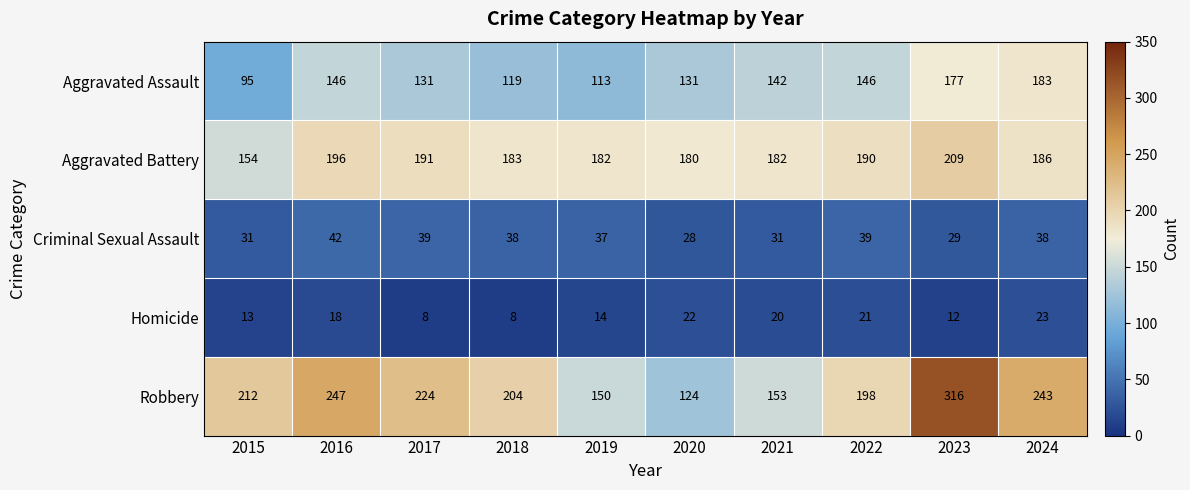

How many series are shown in this chart?

5